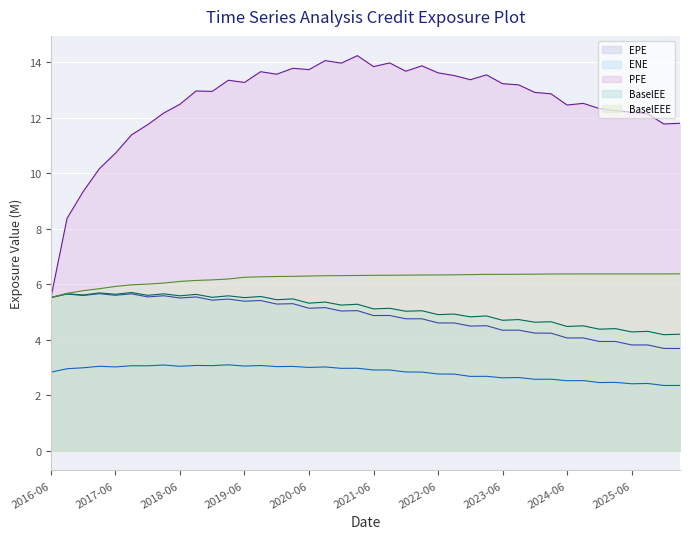

What are all the series names shown in the legend?

EPE, ENE, PFE, BaselEE, BaselEEE